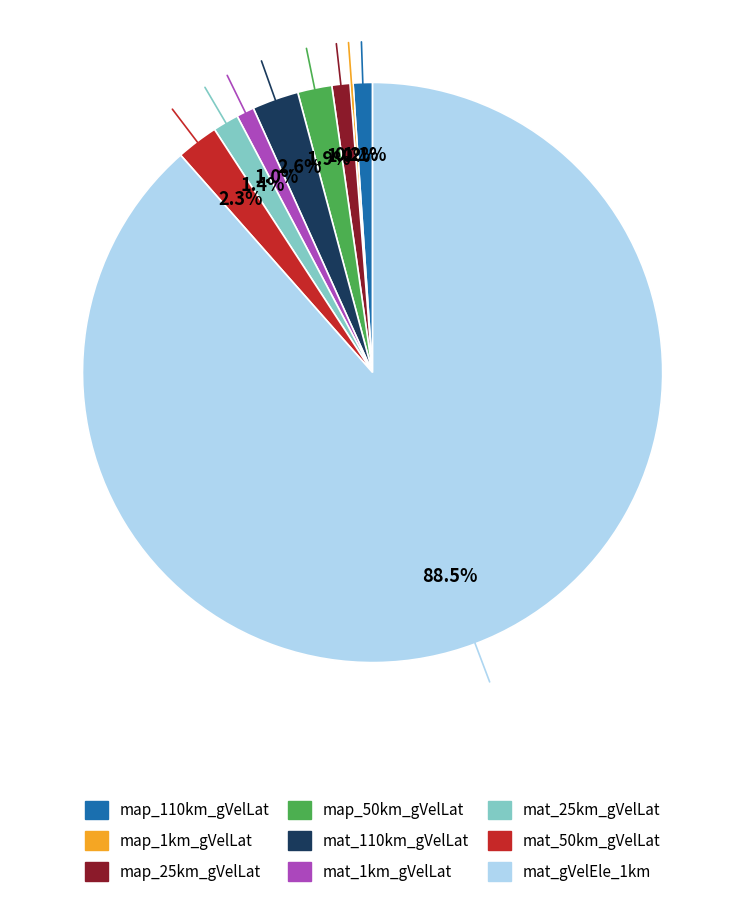

Between map_25km_gVelLat and mat_110km_gVelLat, which is larger?

mat_110km_gVelLat